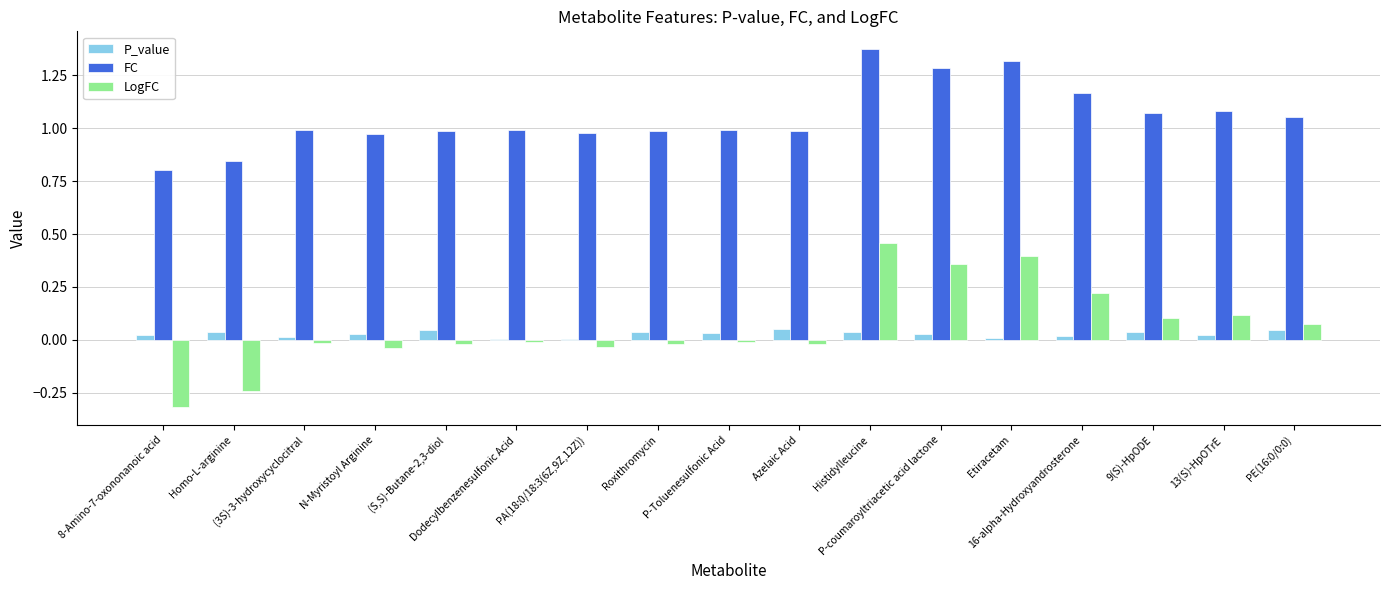

The value of P_value at 9(S)-HpODE is 0.0. True or false?

True